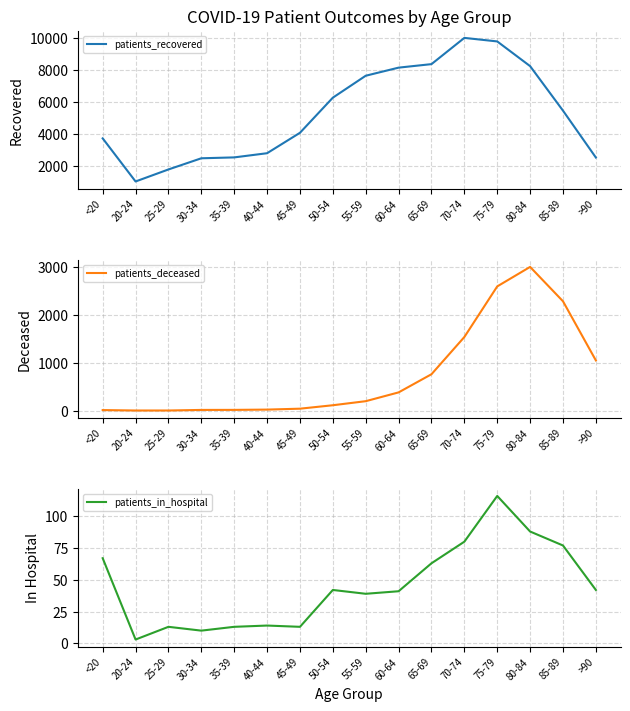

At which category does patients_recovered reach its first local peak?

70-74